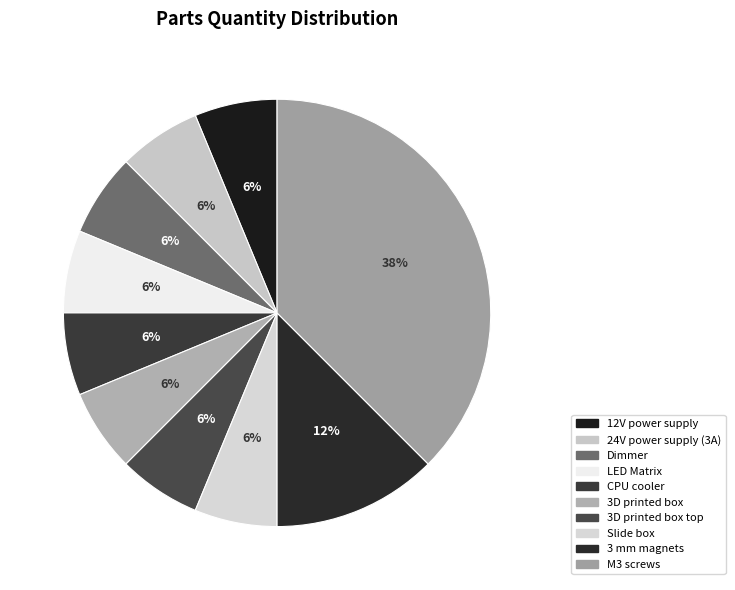

Rank the categories by value from lowest to highest.

12V power supply, 24V power supply (3A), Dimmer, LED Matrix, CPU cooler, 3D printed box, 3D printed box top, Slide box, 3 mm magnets, M3 screws